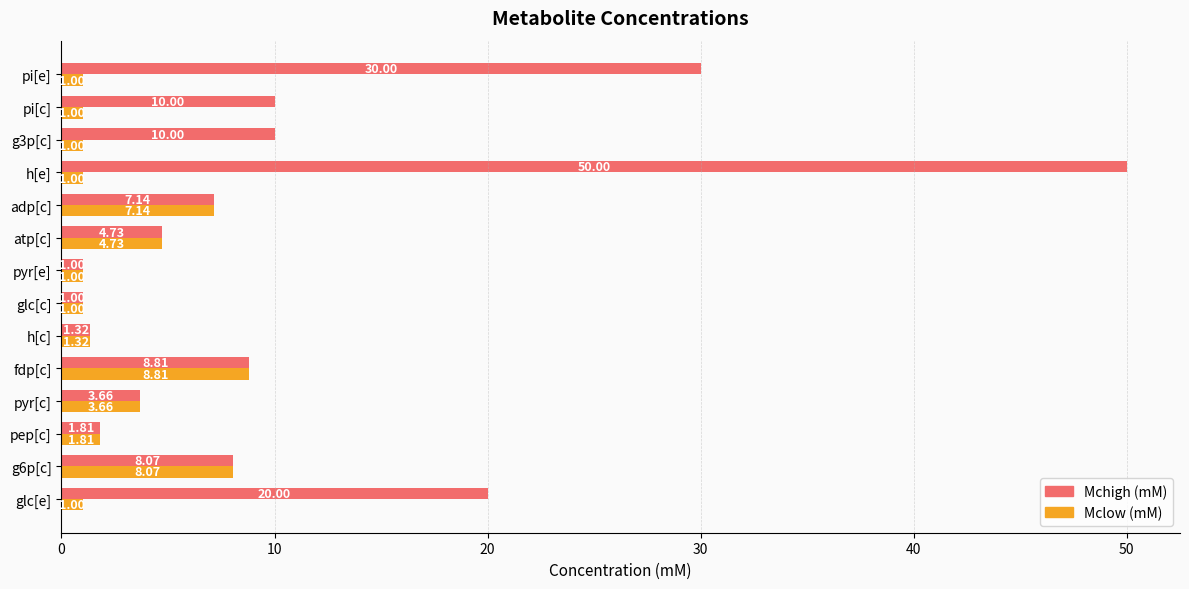

What is the difference between the maximum and minimum values in the Mclow (mM) series?

7.8